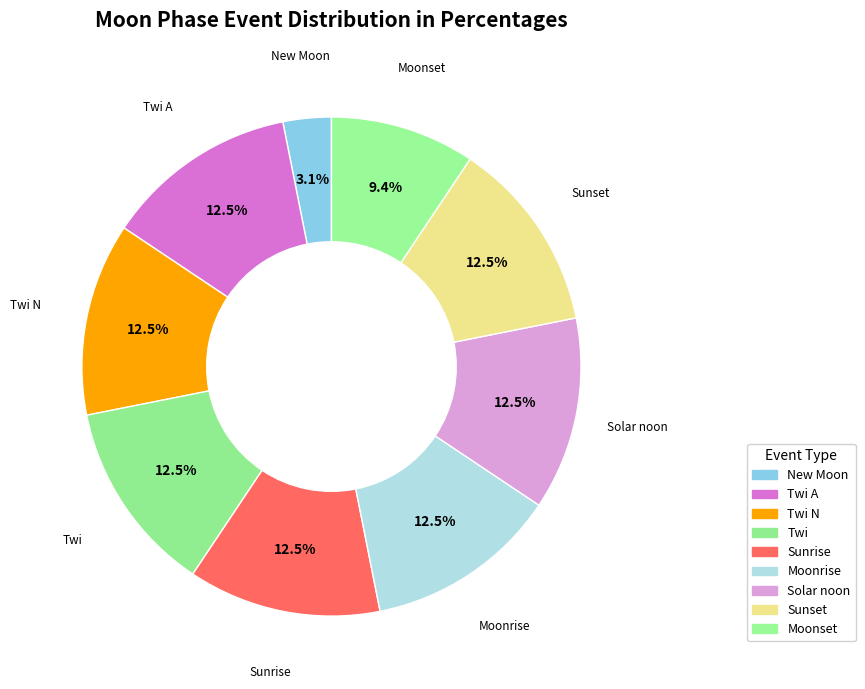

Which slice is the smallest?

New Moon